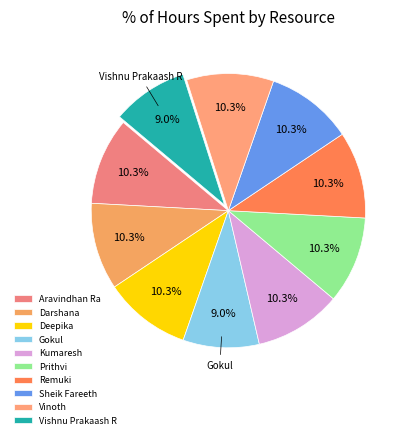

What percentage is the Vinoth slice, to the nearest percent?

10%